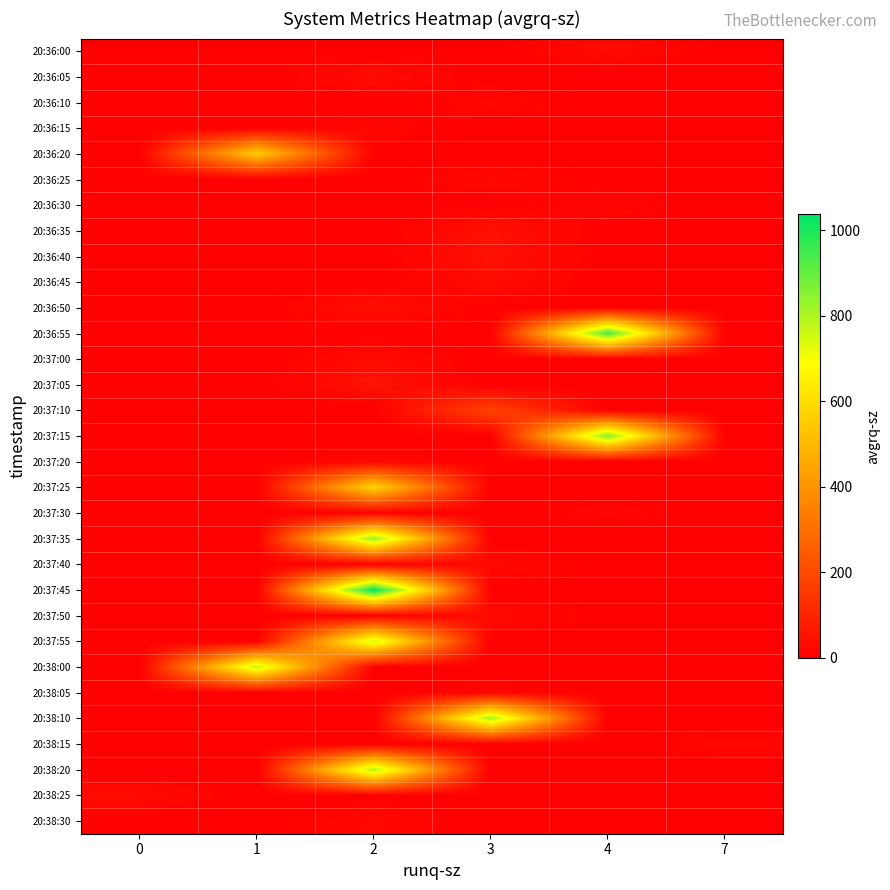

Between 2 and 4, which is larger?

4